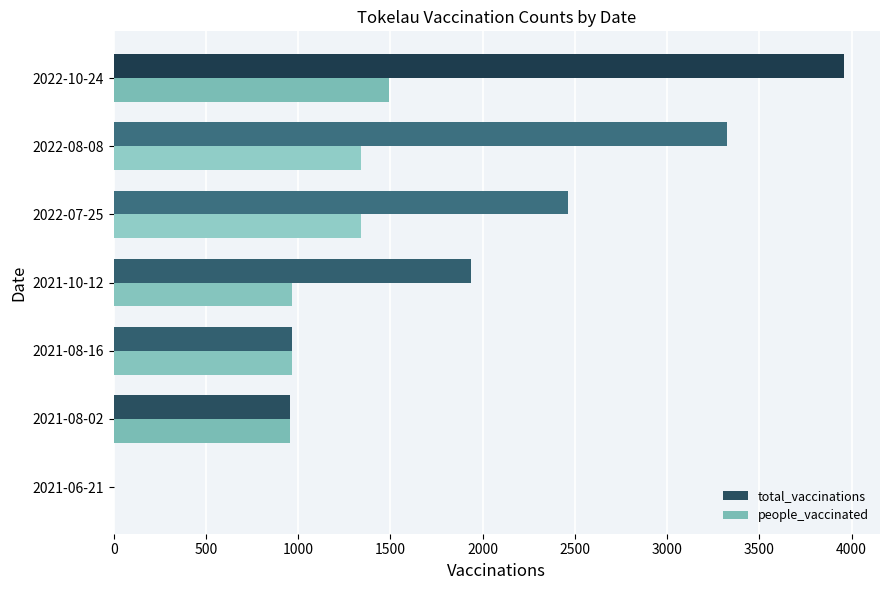

Between 2021-06-21 and 2022-07-25, which series saw the biggest shift?

total_vaccinations